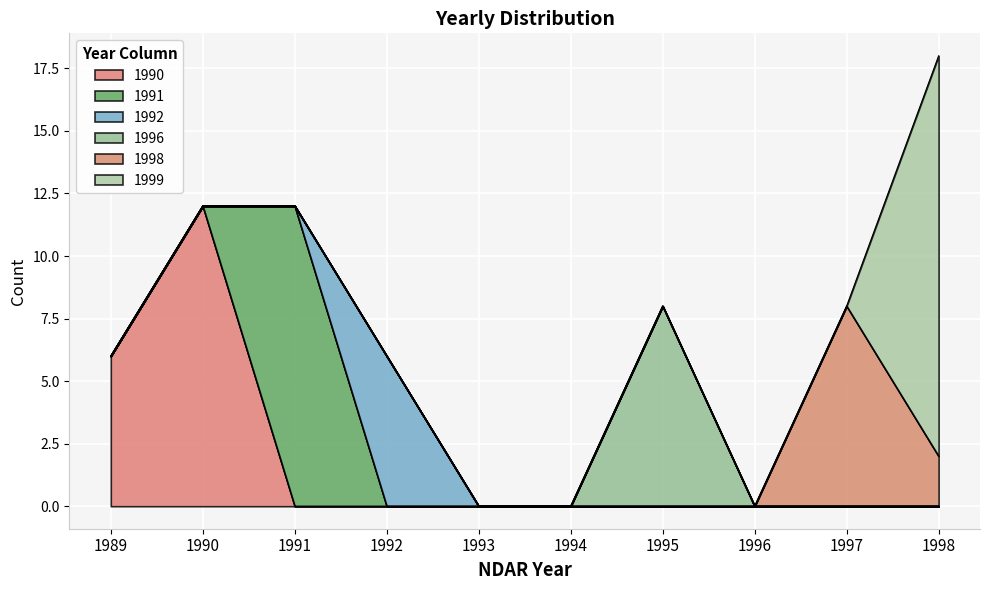

Reading left to right, list all the values displayed in this chart.

1990: 1989=6	1990=12	1991=0	1992=0	1993=0	1994=0	1995=0	1996=0	1997=0	1998=0
1991: 1989=0	1990=0	1991=12	1992=0	1993=0	1994=0	1995=0	1996=0	1997=0	1998=0
1992: 1989=0	1990=0	1991=0	1992=6	1993=0	1994=0	1995=0	1996=0	1997=0	1998=0
1996: 1989=0	1990=0	1991=0	1992=0	1993=0	1994=0	1995=8	1996=0	1997=0	1998=0
1998: 1989=0	1990=0	1991=0	1992=0	1993=0	1994=0	1995=0	1996=0	1997=8	1998=2
1999: 1989=0	1990=0	1991=0	1992=0	1993=0	1994=0	1995=0	1996=0	1997=0	1998=16